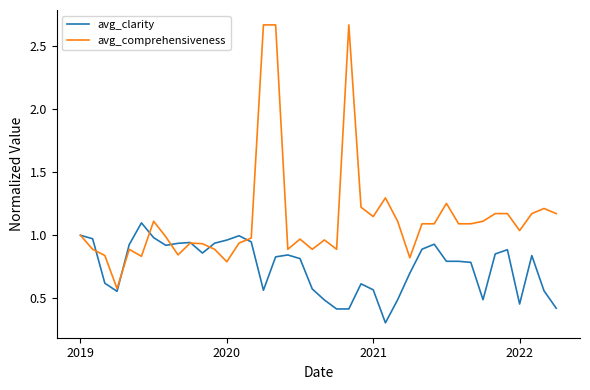

True or false: avg_clarity and avg_comprehensiveness intersect in this chart.

True